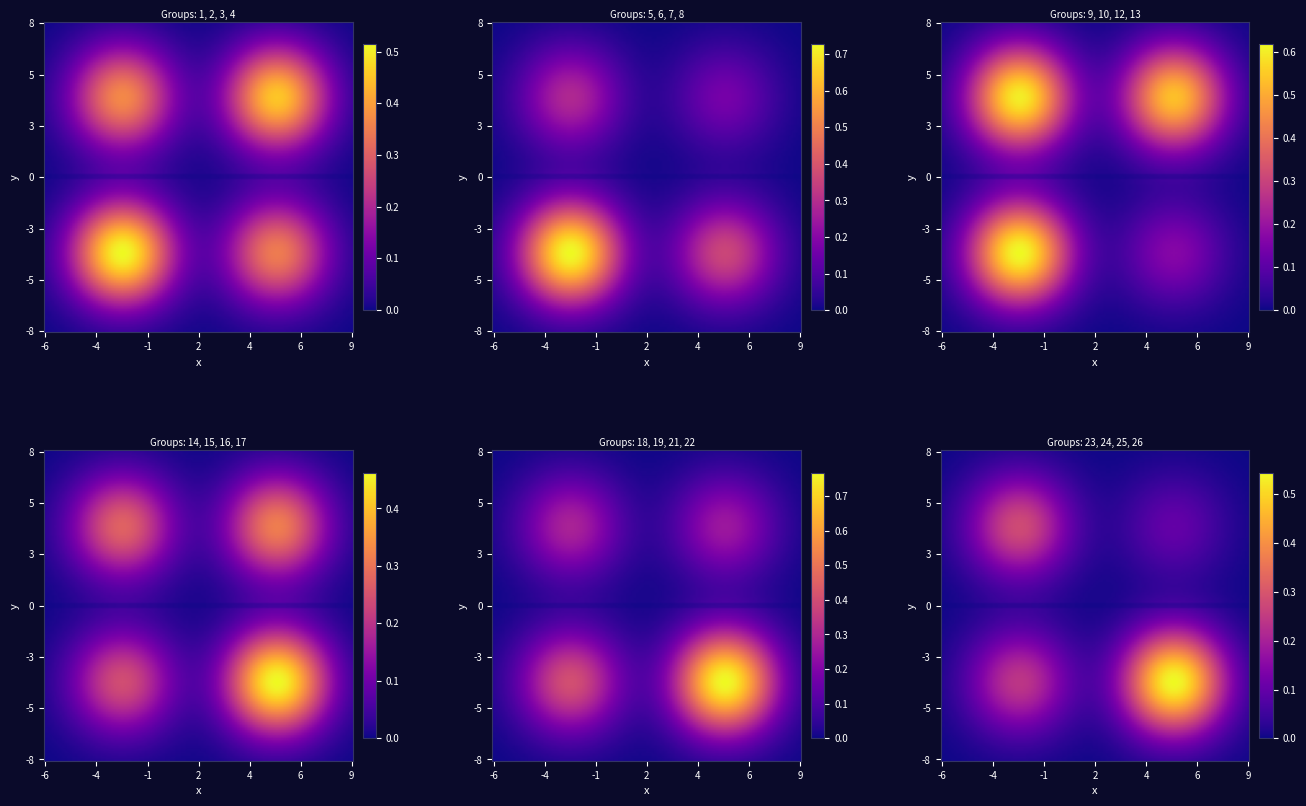

What is the difference between the 4 values at 0 and 3?

0.5